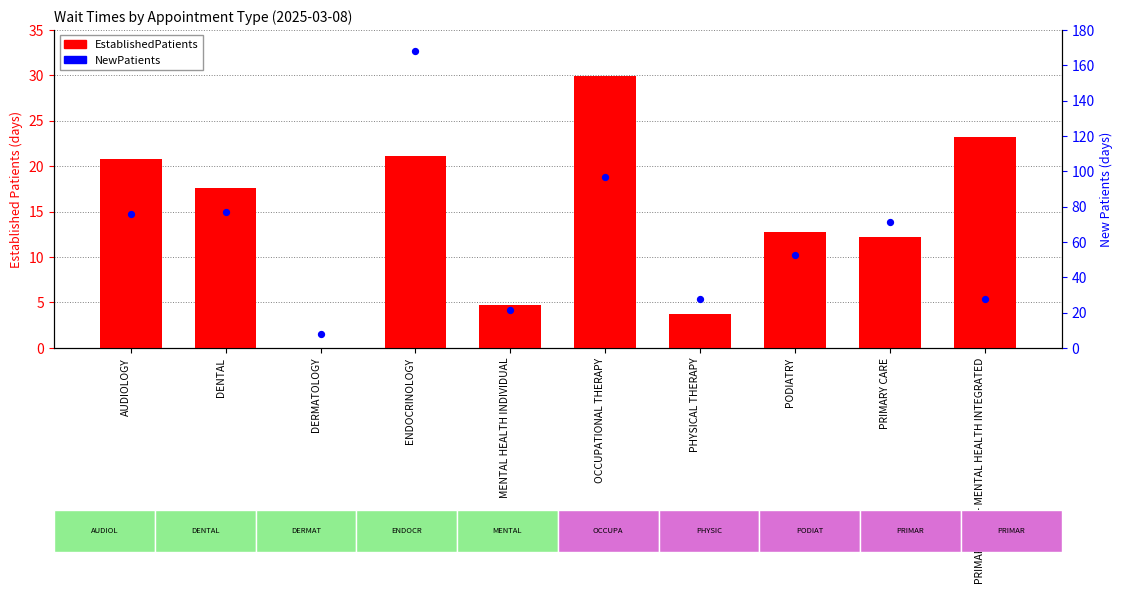

Which series contains the lowest Y value?

EstablishedPatients